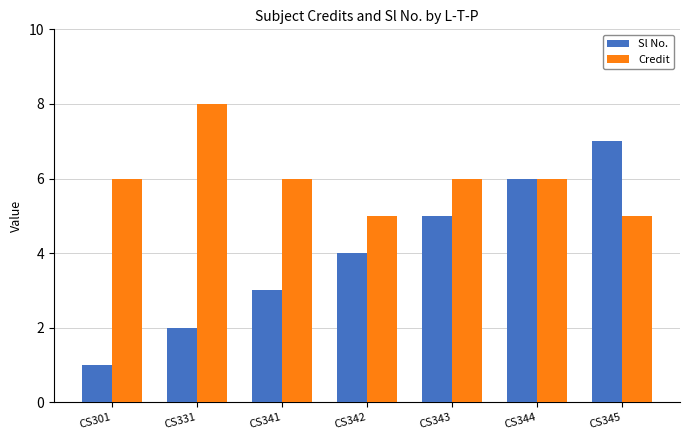

What is the total value across all series at CS344?

12